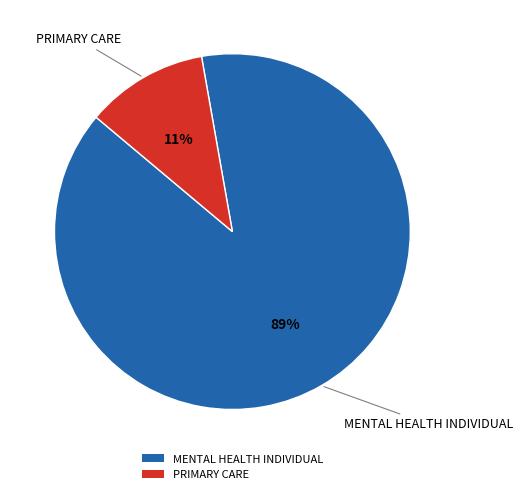

The PRIMARY CARE slice represents 11% of the pie. True or false?

True